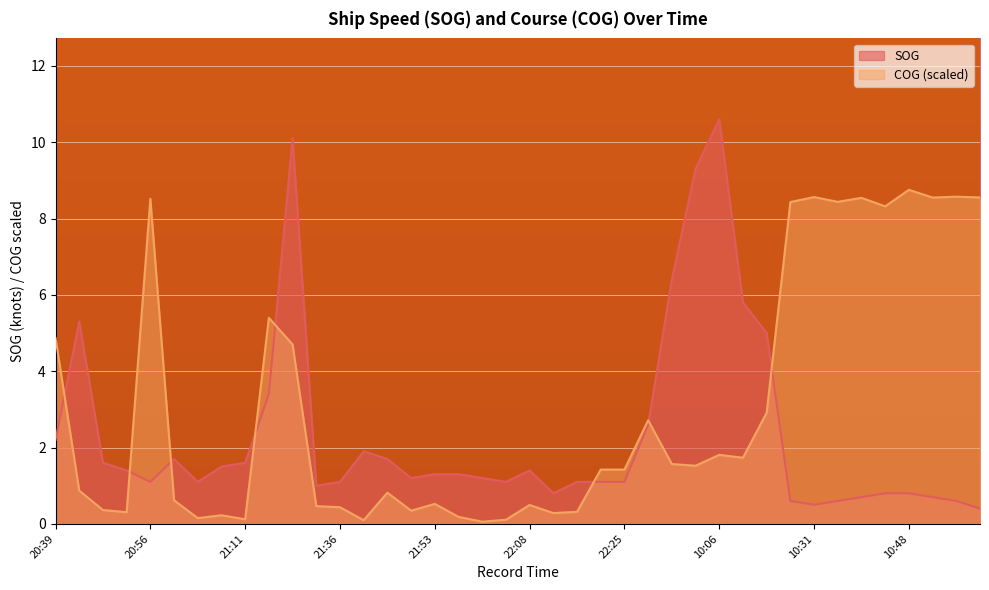

What is the difference between the highest and lowest values at 10:06?

8.8